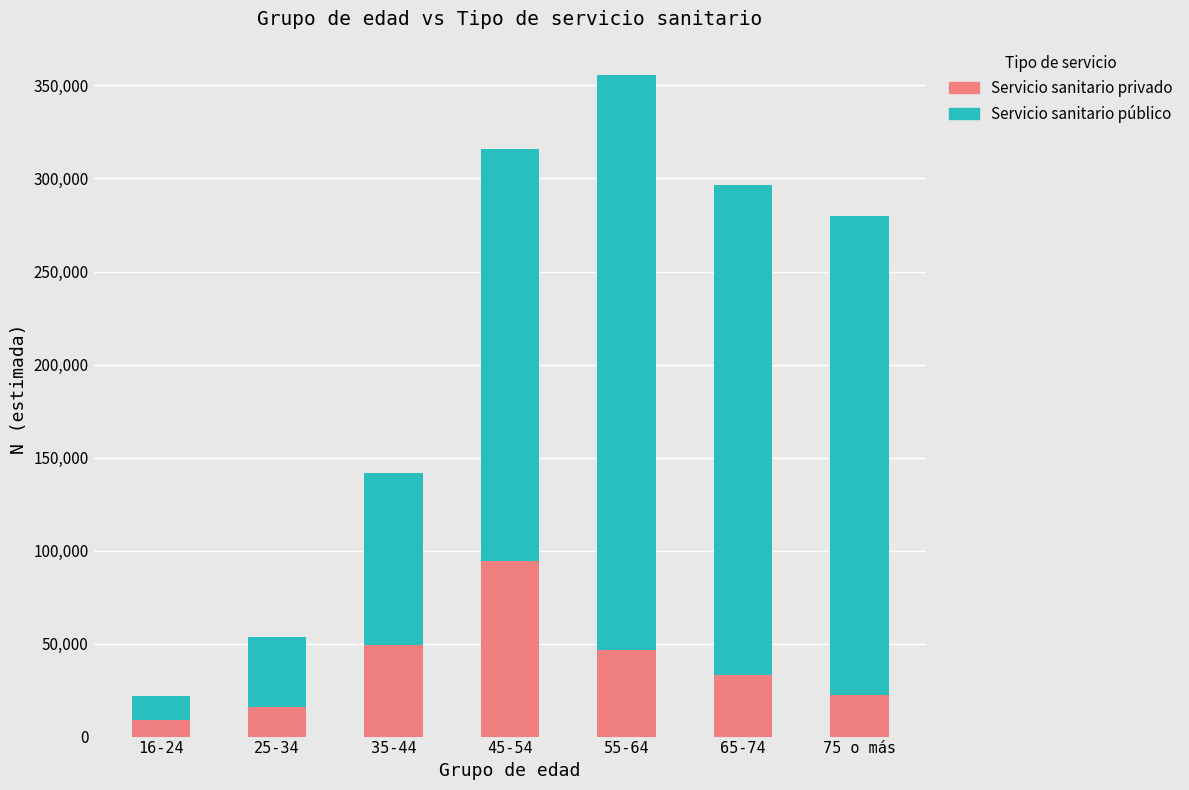

At which label does Servicio sanitario privado first exceed 32888?

35-44